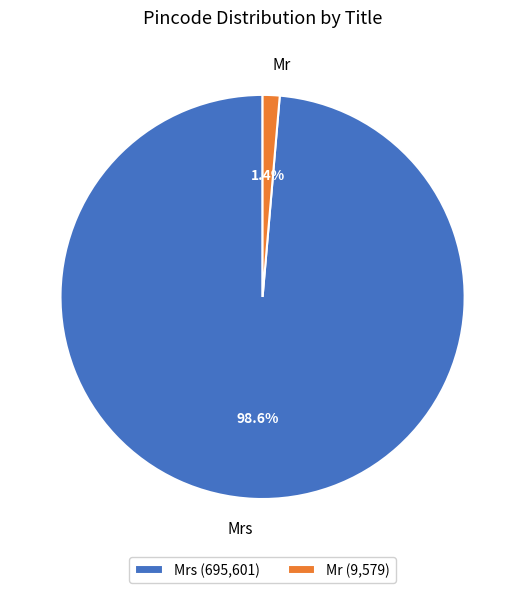

Is the sum of Mr and Mrs greater than half?

Yes